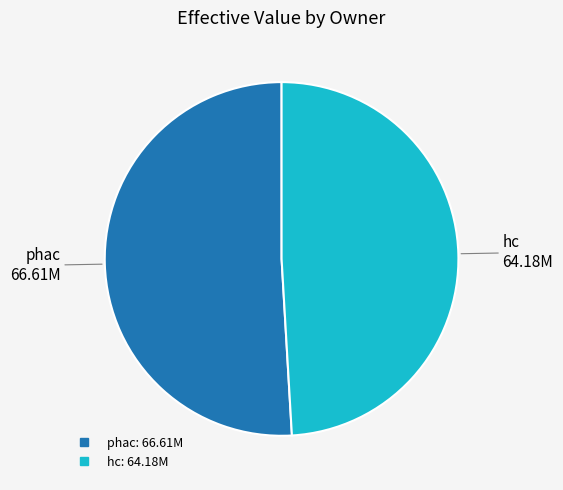

Approximately how many times larger is the value at phac compared to hc?

1.0